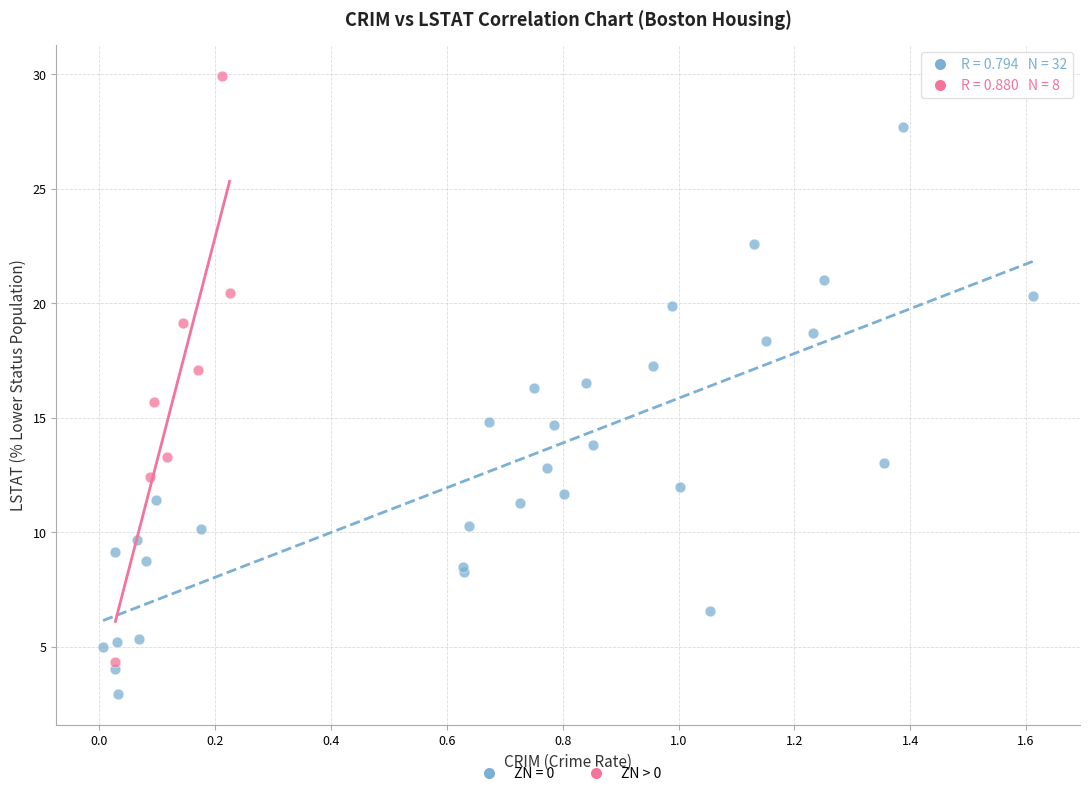

Which series reaches the minimum Y coordinate?

ZN = 0